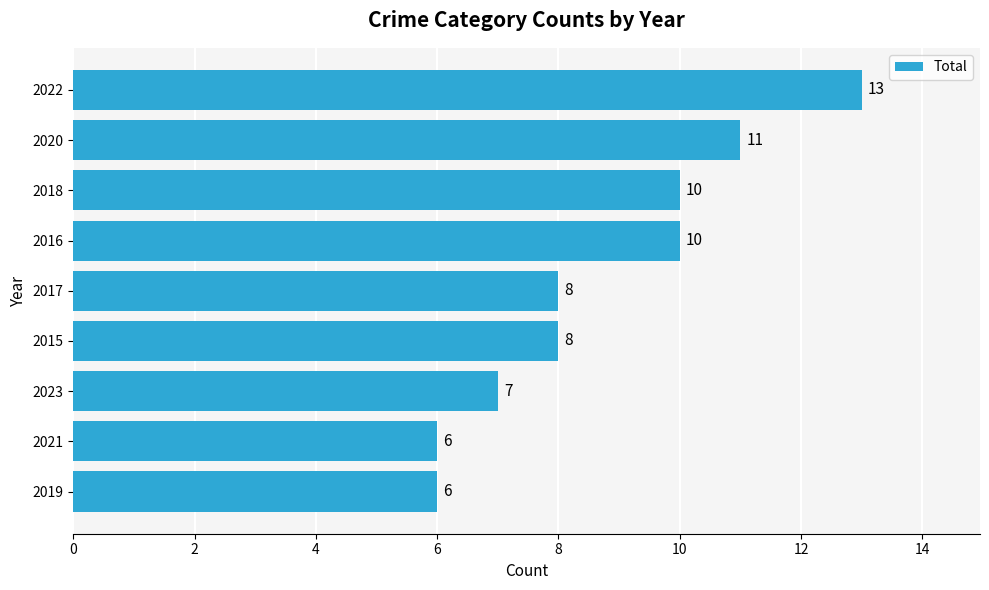

Count the values in the range 7 to 10.

5